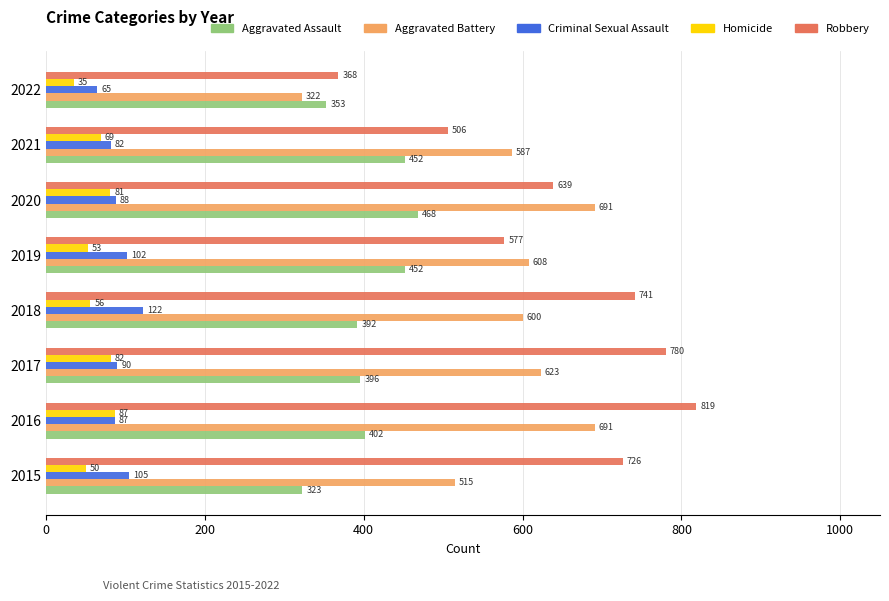

The Criminal Sexual Assault series shows 39 at 2018. True or false?

False